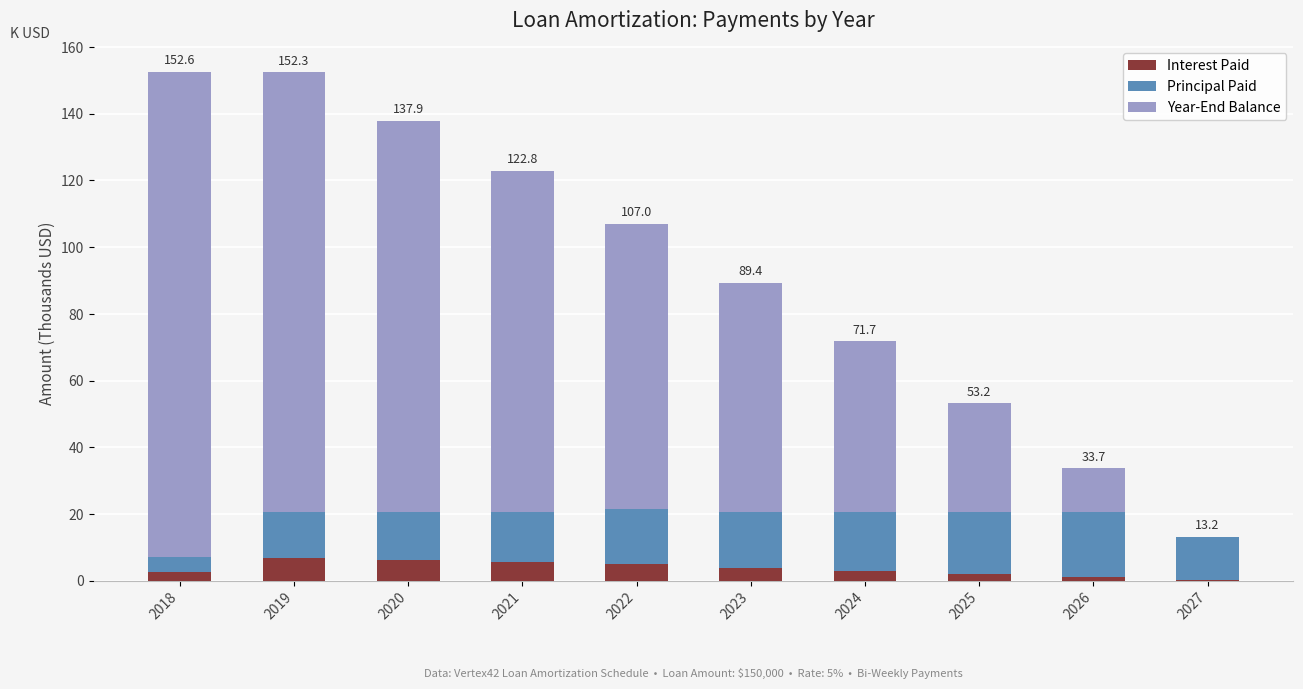

What is the highest value of the Interest Paid series?

6.9